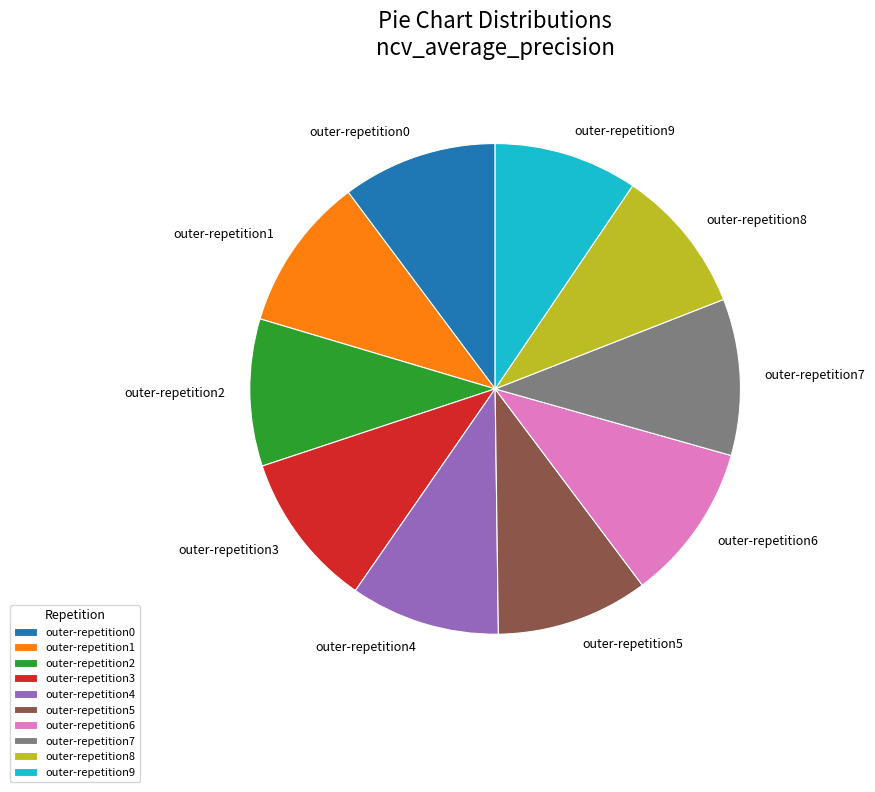

True or false: outer-repetition4 accounts for 10% of the total.

True